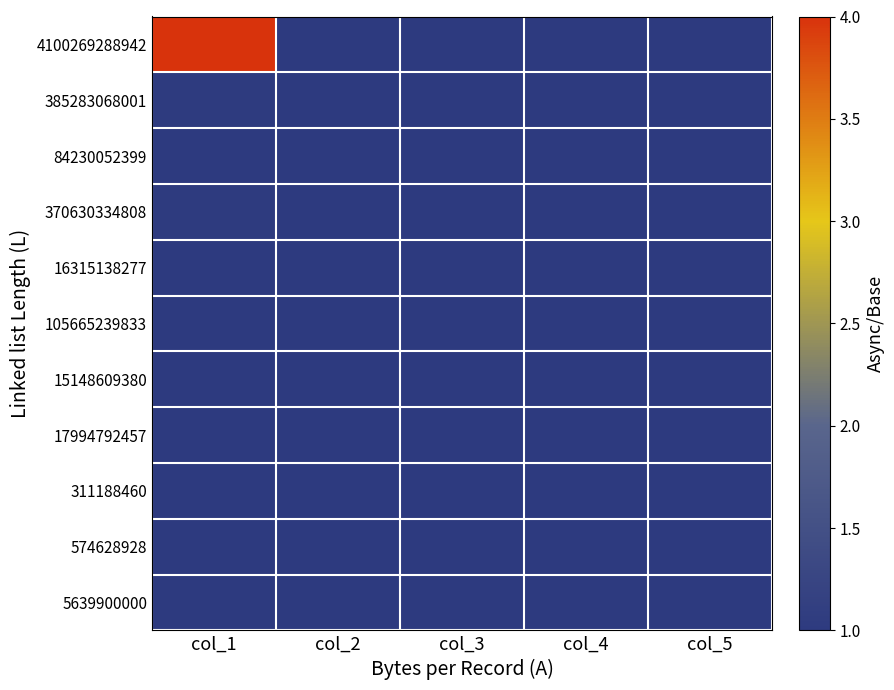

At col_4, list the series in order from smallest to largest.

84230052399, 370630334808, 16315138277, 105665239833, 15148609380, 17994792457, 311188460, 574628928, 5639900000, 385283068001, 4100269288942